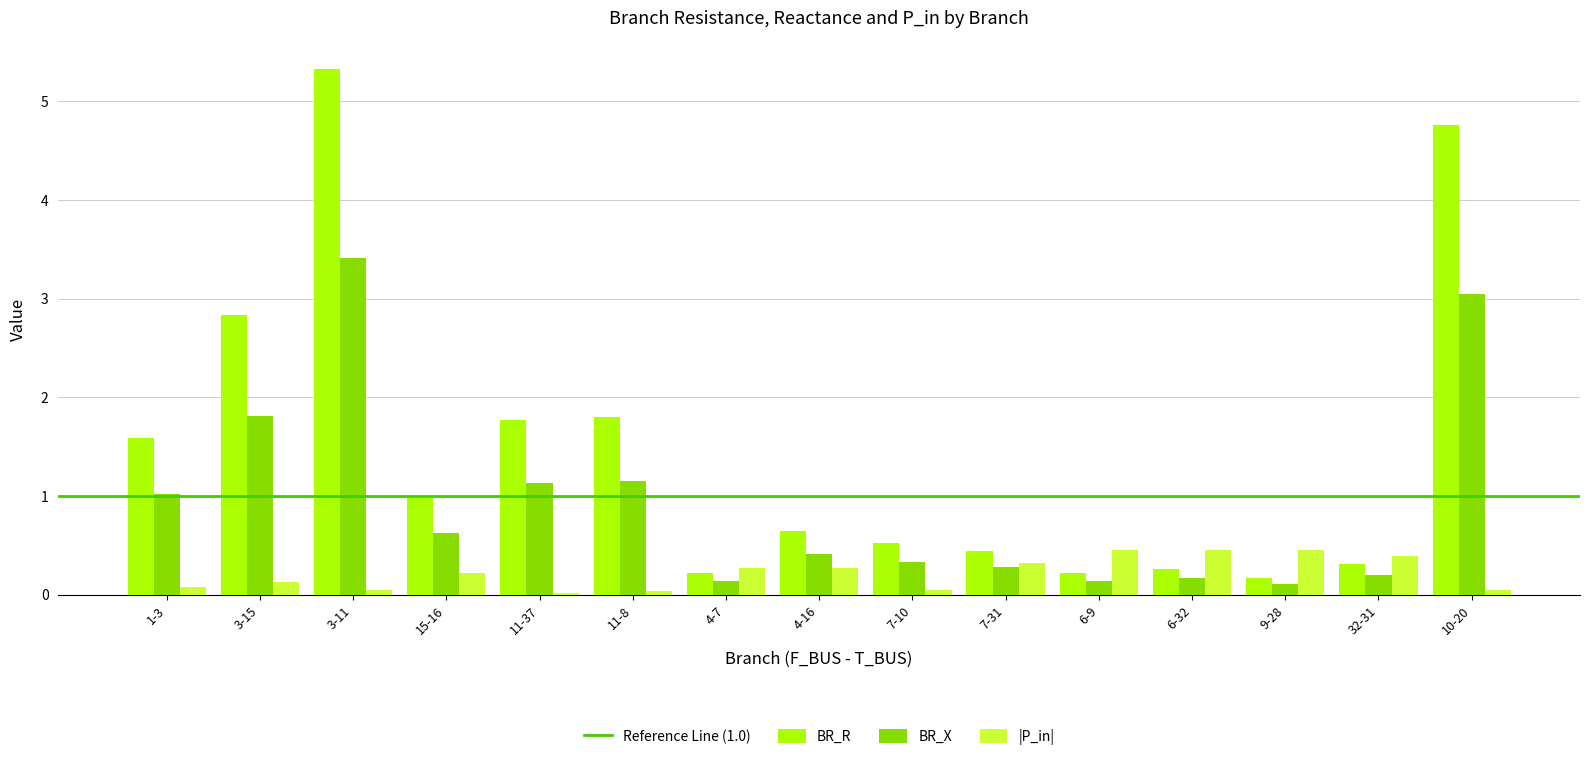

The value of BR_R at 6-9 is 0.2. True or false?

True